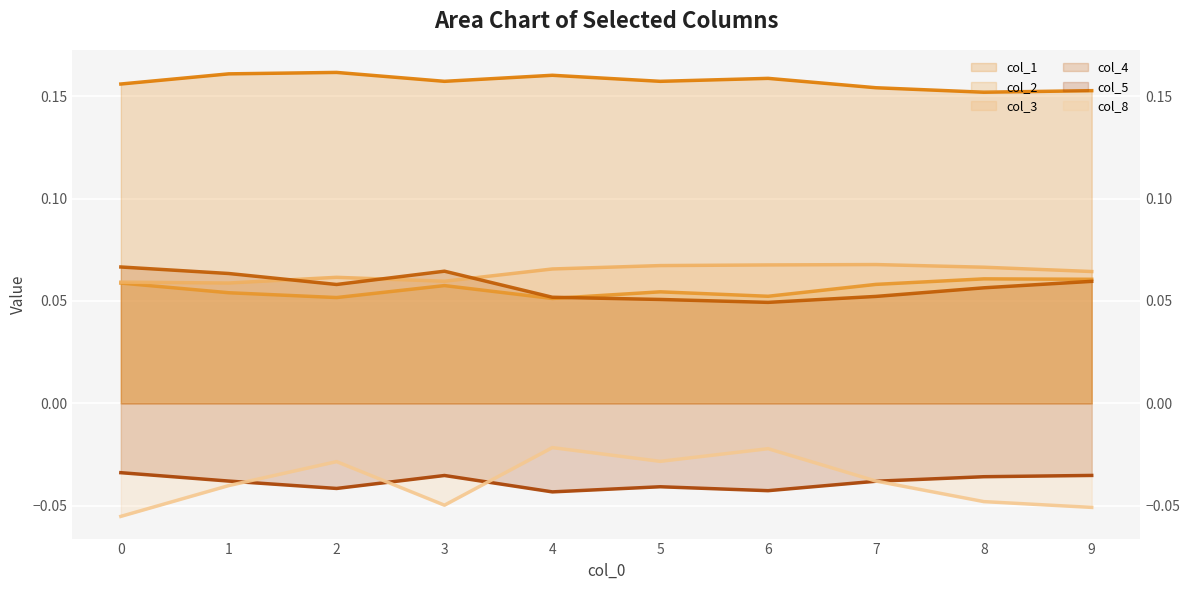

Which series has the largest total across all categories?

col_1